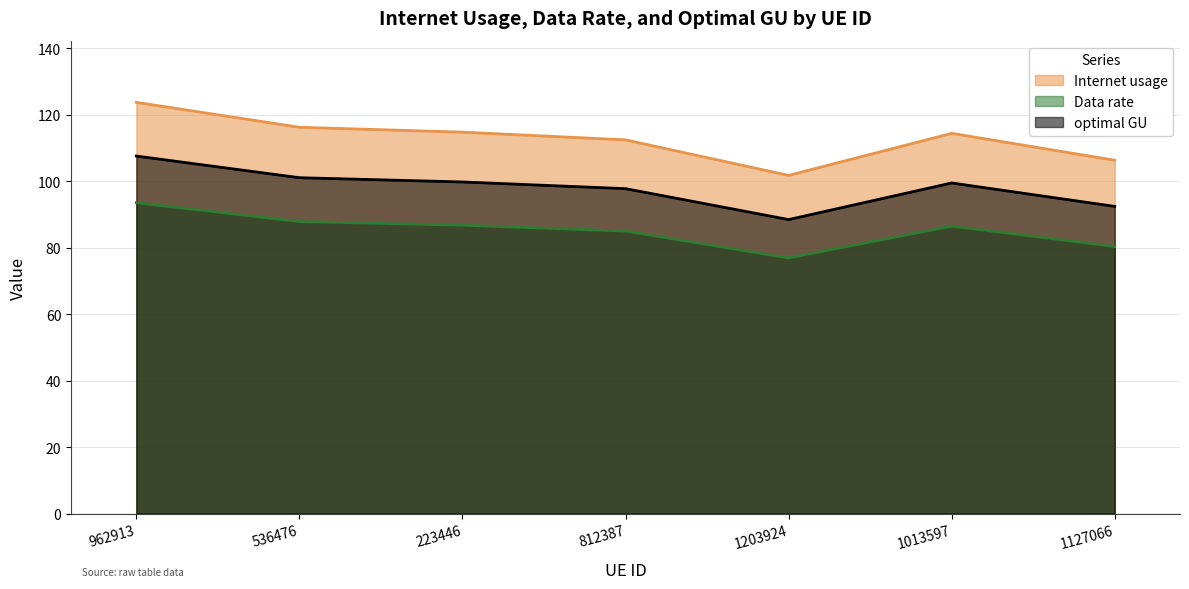

How many interior local peaks does the optimal GU series have?

1